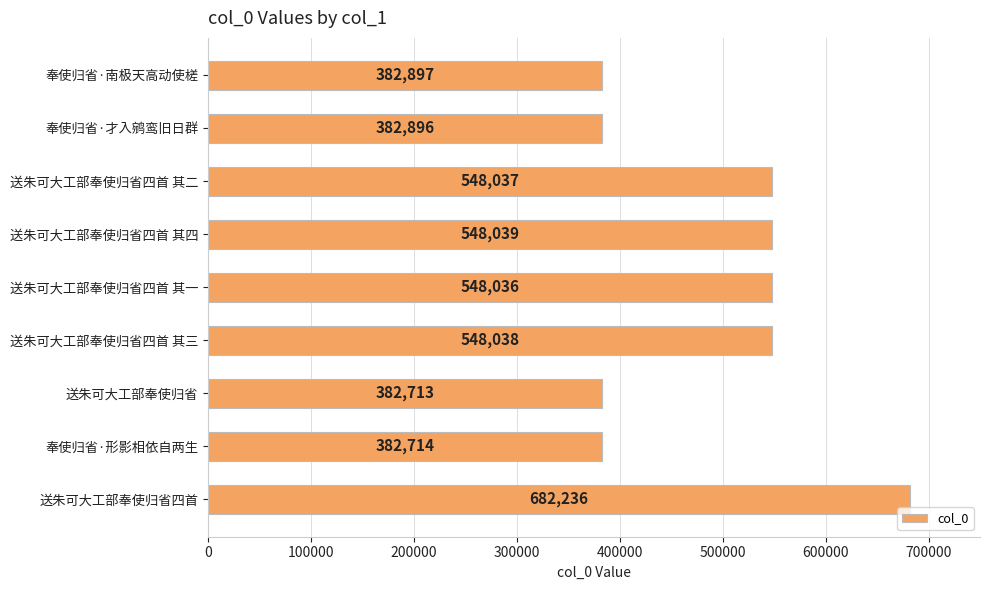

What is the ratio of the value at 奉使归省·才入鹓鸾旧日群 to the value at 送朱可大工部奉使归省四首?

0.6